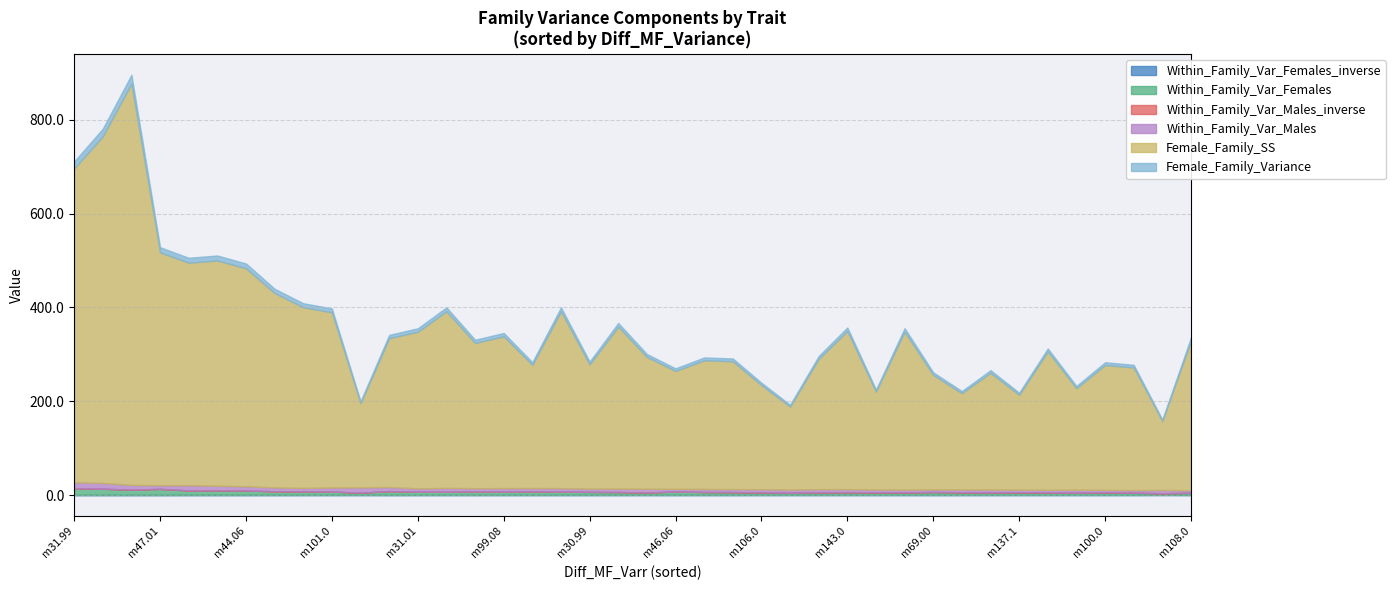

True or false: Within_Family_Var_Males_inverse and Within_Family_Var_Males cross at least once.

False